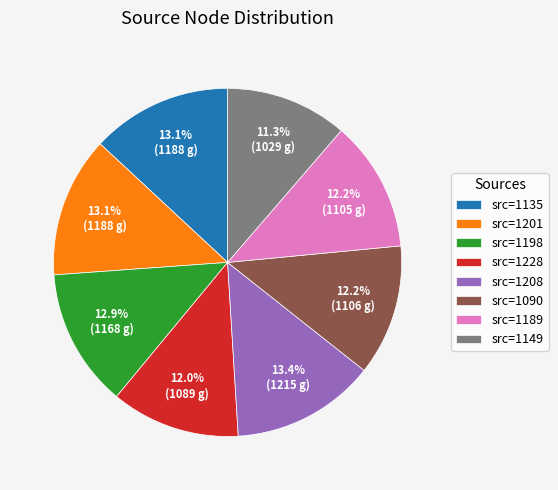

How many segments does this pie chart have?

8